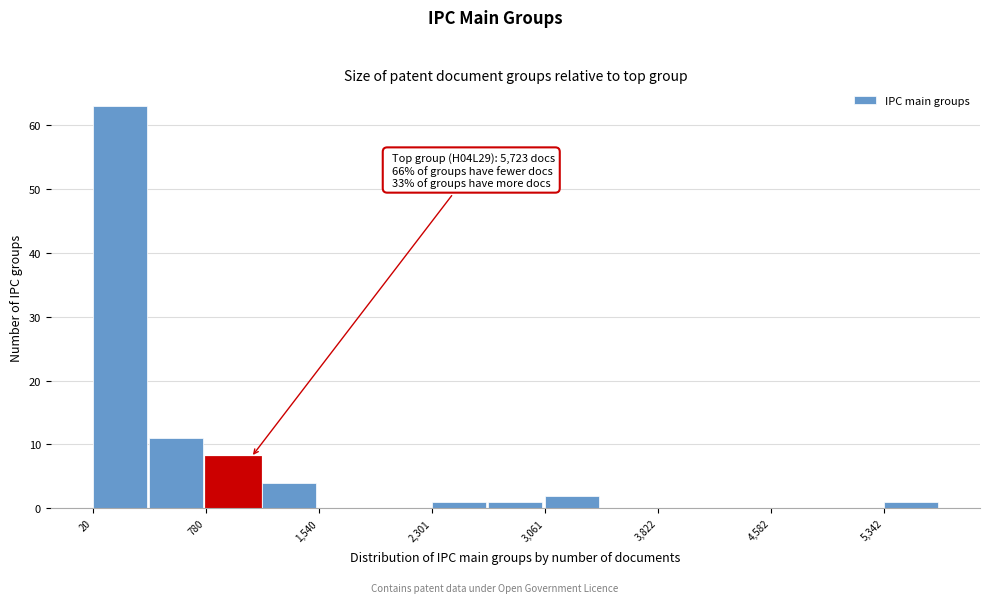

Read against the x-axis, roughly where is the centre of the tallest bar?

200